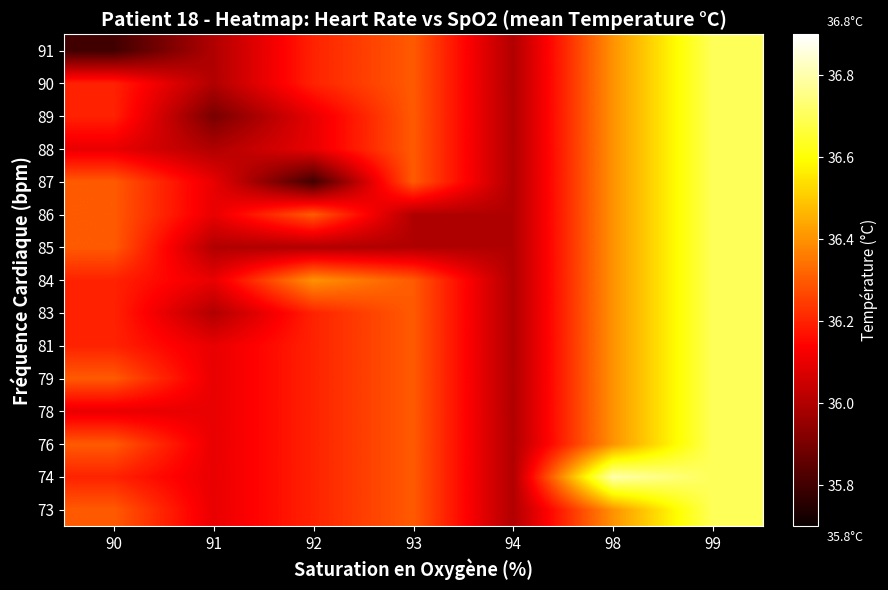

Reading right to left, transcribe all the data shown in this chart.

73: 99=36.7	98=36.4	94=36.0	93=36.3	92=36.2	91=36.1	90=36.3
74: 99=36.7	98=36.8	94=36.0	93=36.3	92=36.2	91=36.1	90=36.2
76: 99=36.7	98=36.4	94=36.0	93=36.3	92=36.2	91=36.1	90=36.3
78: 99=36.7	98=36.4	94=36.0	93=36.3	92=36.2	91=36.1	90=36.1
79: 99=36.7	98=36.4	94=36.0	93=36.3	92=36.2	91=36.1	90=36.3
81: 99=36.7	98=36.4	94=36.0	93=36.3	92=36.2	91=36.1	90=36.2
83: 99=36.7	98=36.4	94=36.0	93=36.3	92=36.2	91=36.0	90=36.2
84: 99=36.7	98=36.4	94=36.0	93=36.3	92=36.4	91=36.1	90=36.2
85: 99=36.7	98=36.4	94=36.0	93=36.0	92=36.0	91=36.0	90=36.3
86: 99=36.7	98=36.4	94=36.0	93=36.0	92=36.3	91=36.1	90=36.3
87: 99=36.7	98=36.4	94=36.0	93=36.3	92=35.8	91=36.1	90=36.3
88: 99=36.7	98=36.4	94=36.0	93=36.3	92=36.1	91=36.0	90=36.1
89: 99=36.7	98=36.4	94=36.0	93=36.3	92=36.1	91=35.9	90=36.2
90: 99=36.7	98=36.4	94=36.0	93=36.3	92=36.2	91=36.0	90=36.2
91: 99=36.7	98=36.4	94=36.0	93=36.3	92=36.2	91=36.0	90=35.8